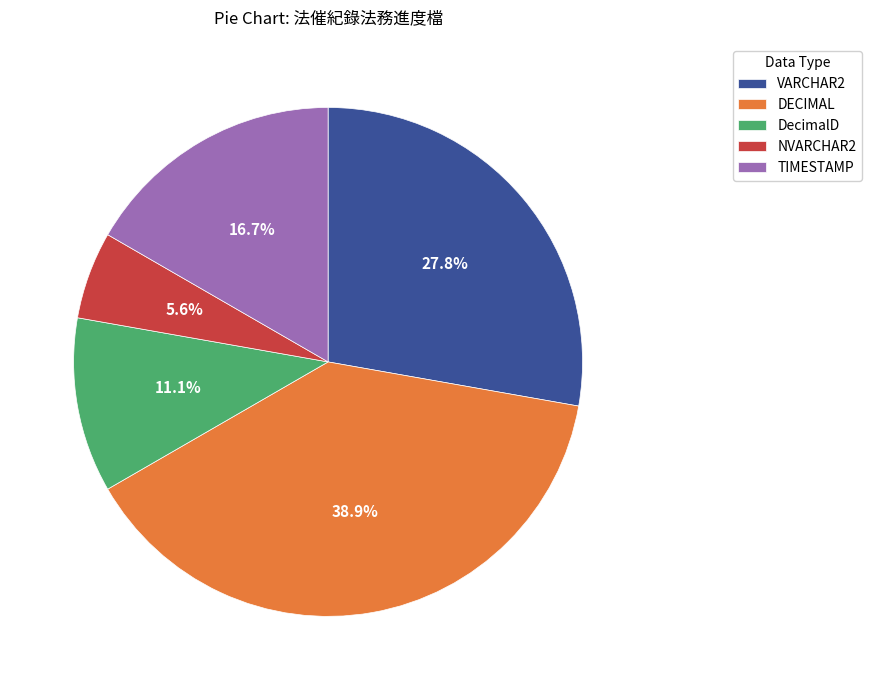

Which slice is the largest?

DECIMAL